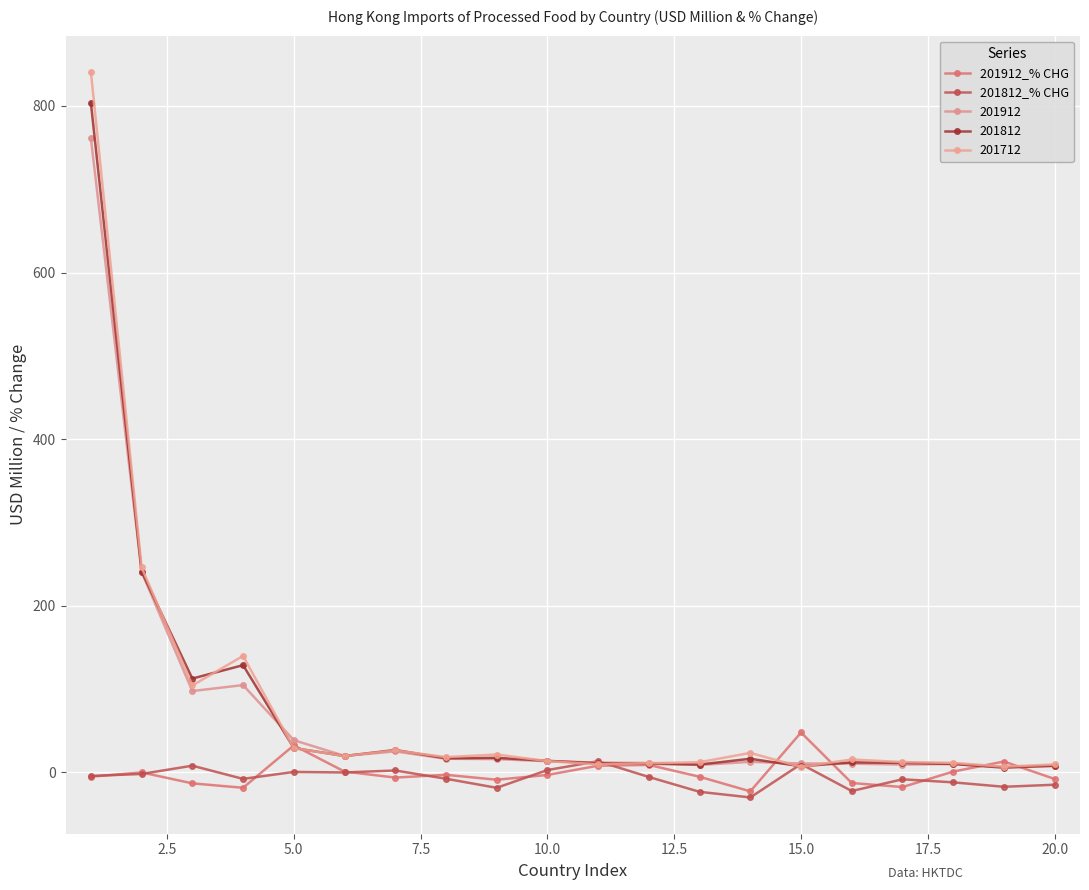

Which series has the largest range (max minus min)?

201712